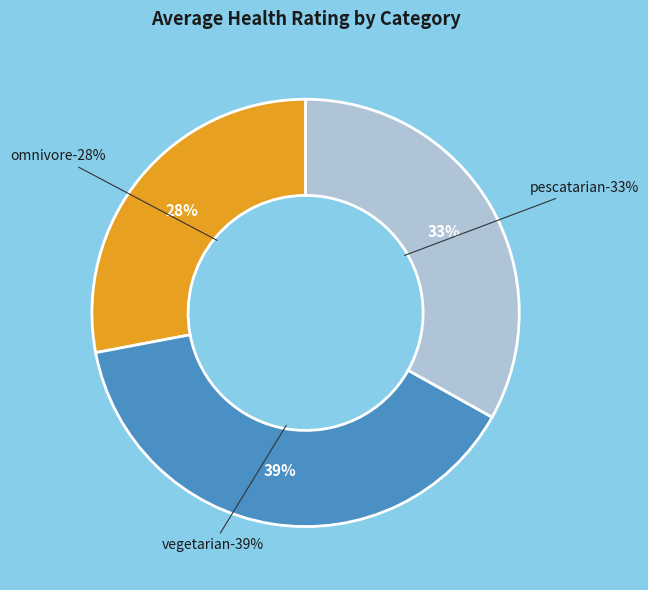

What percentage do omnivore and pescatarian together represent?

60.2%